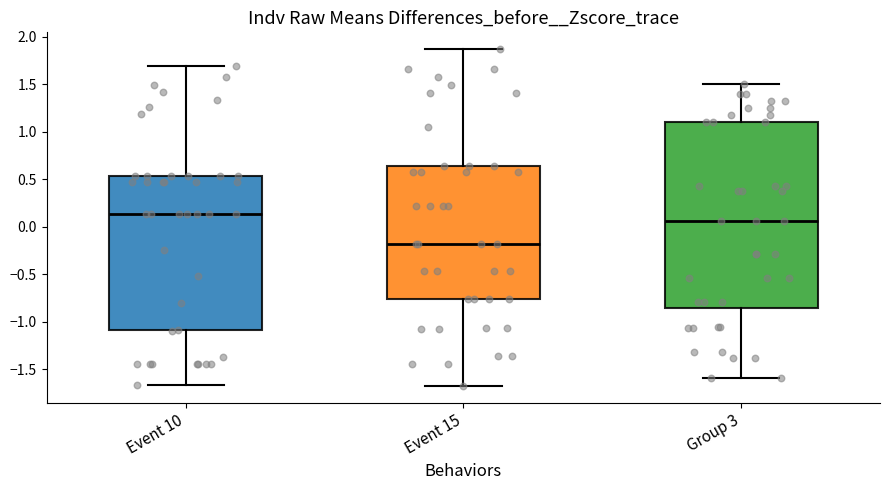

Which box has the highest median line?

Event 10